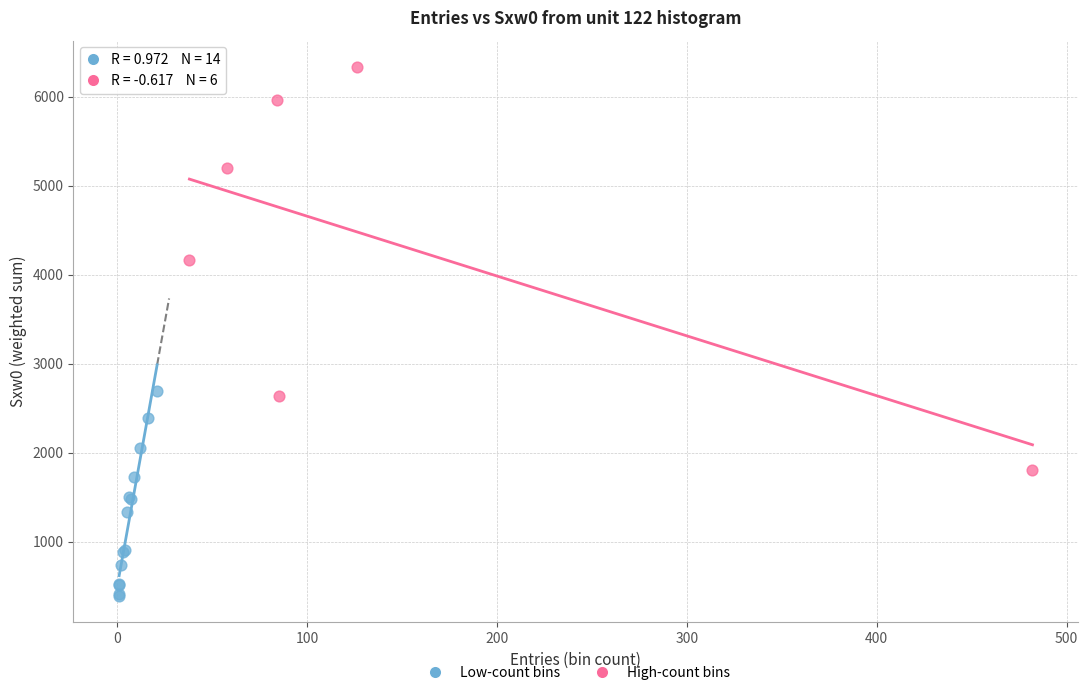

What are all the series names shown in the legend?

Low-count bins, High-count bins